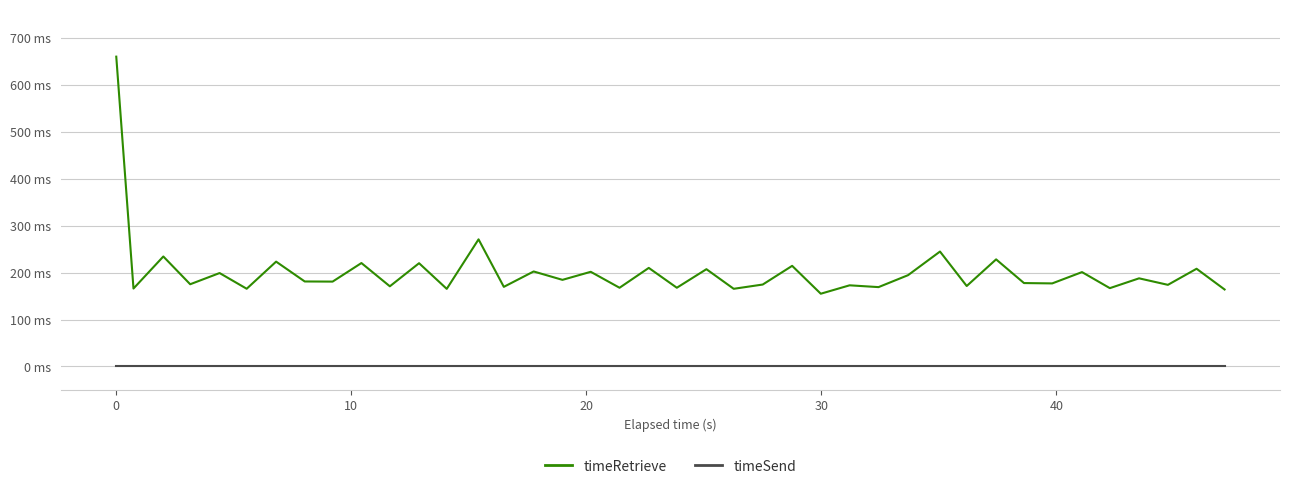

Does the chart display data point markers on the line(s)?

No